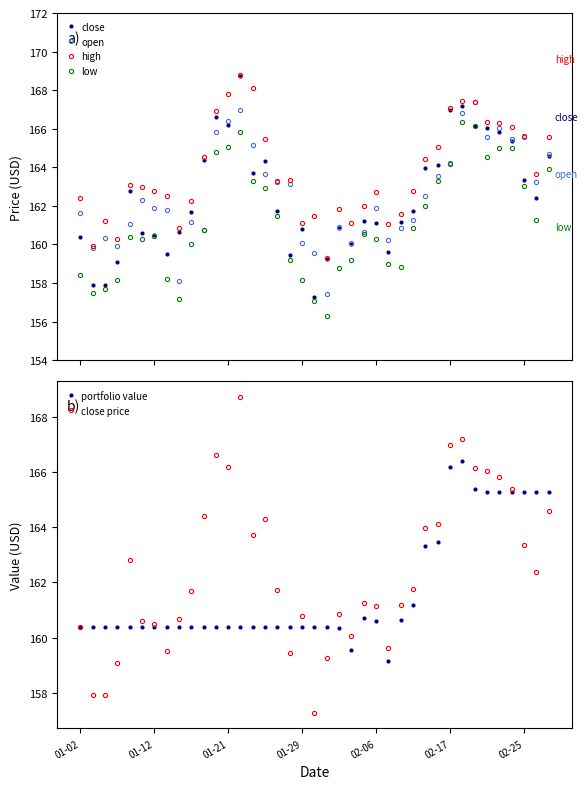

What is the difference between the second highest and second lowest values in the portfolio value series?

6.6